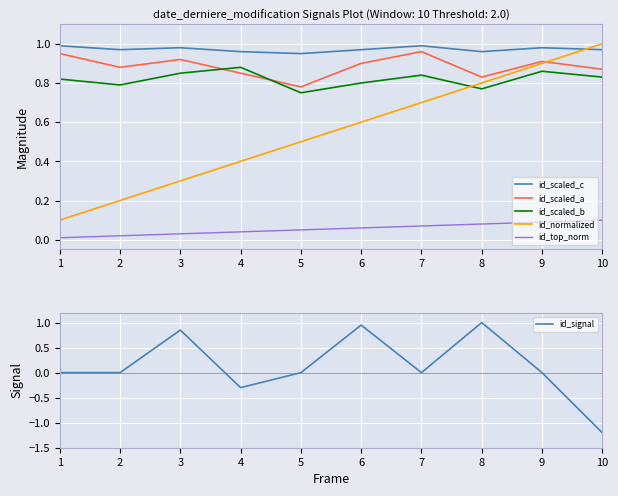

Which series changed the most between 6 and 10?

id_signal